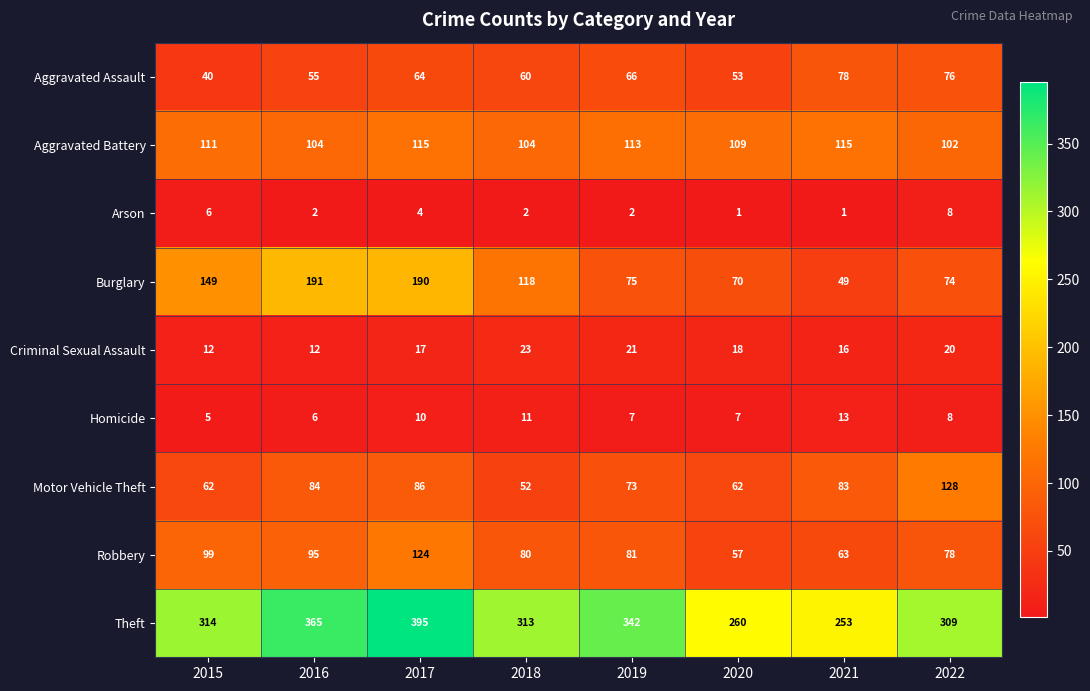

What is the sum of all Motor Vehicle Theft values?

630